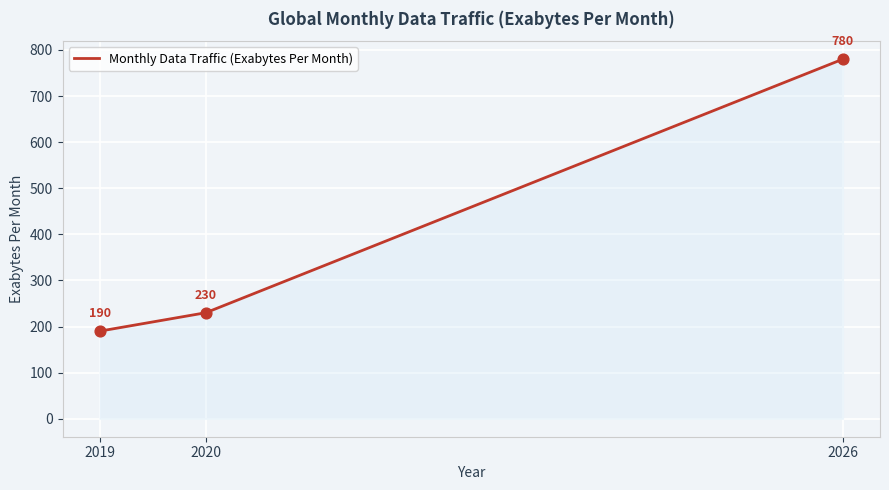

Which has a higher value, 2020 or 2019?

2020